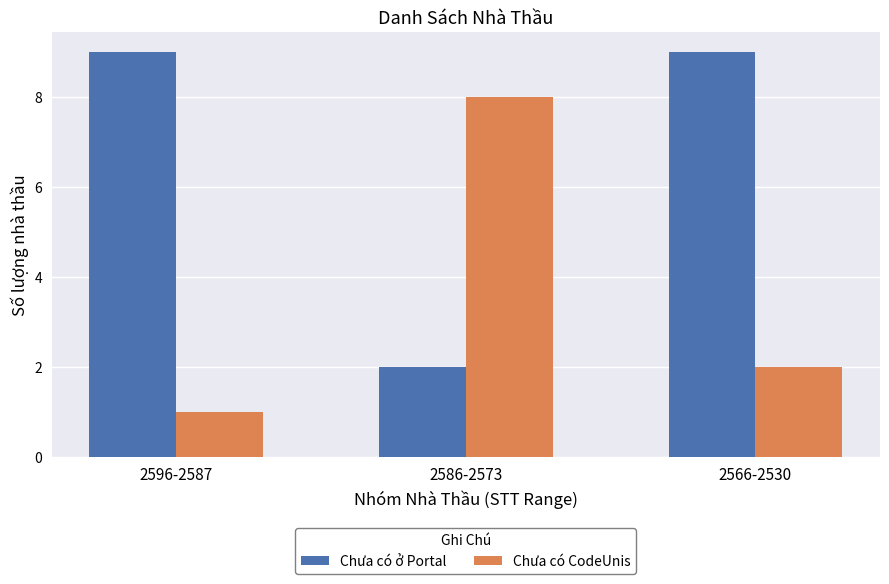

What is the value of the Chưa có ở Portal bar at the 1st from the left?

9